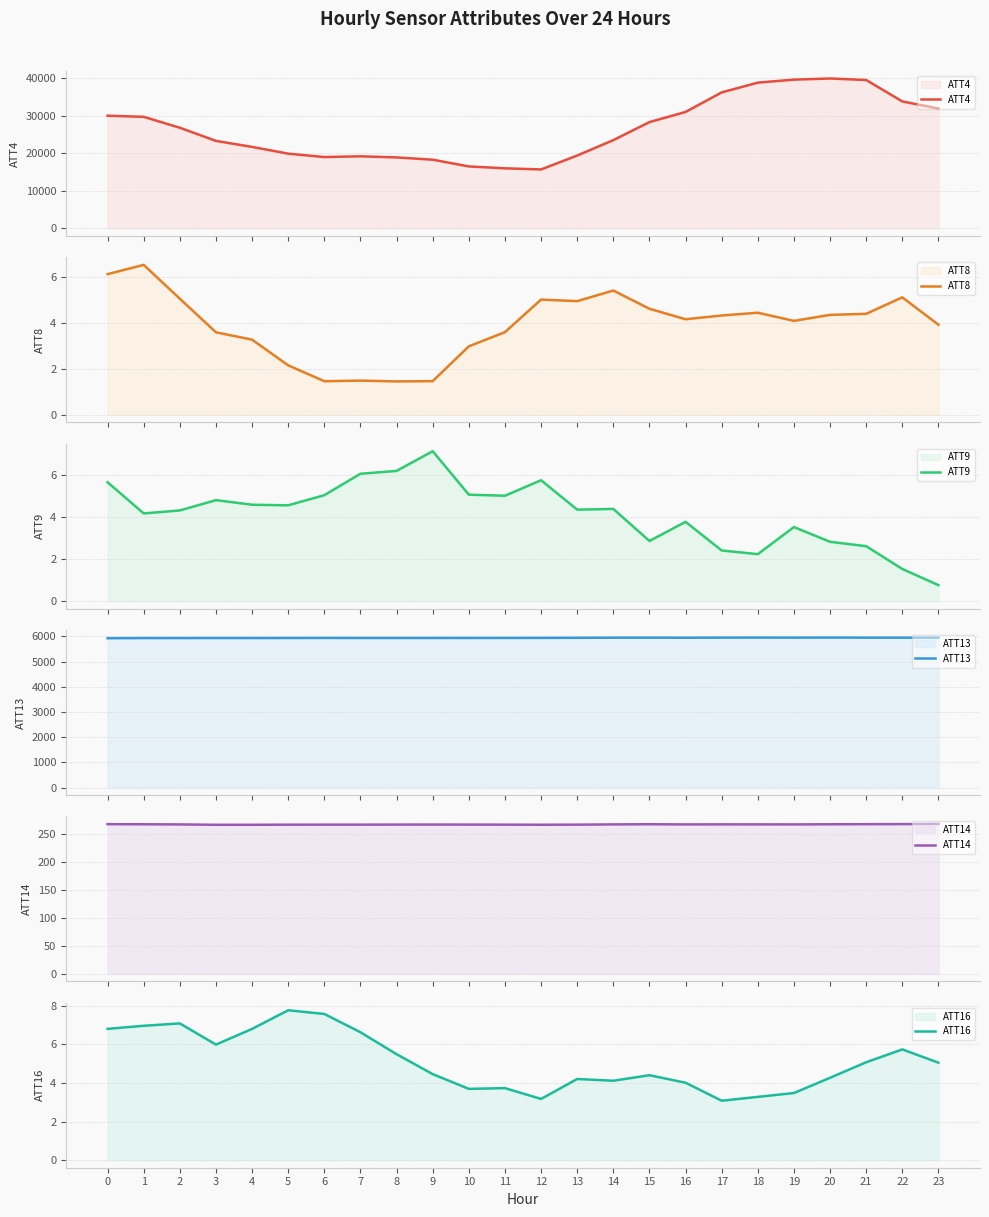

What is the value of the ATT16 point at the 16th from the left?

4.4